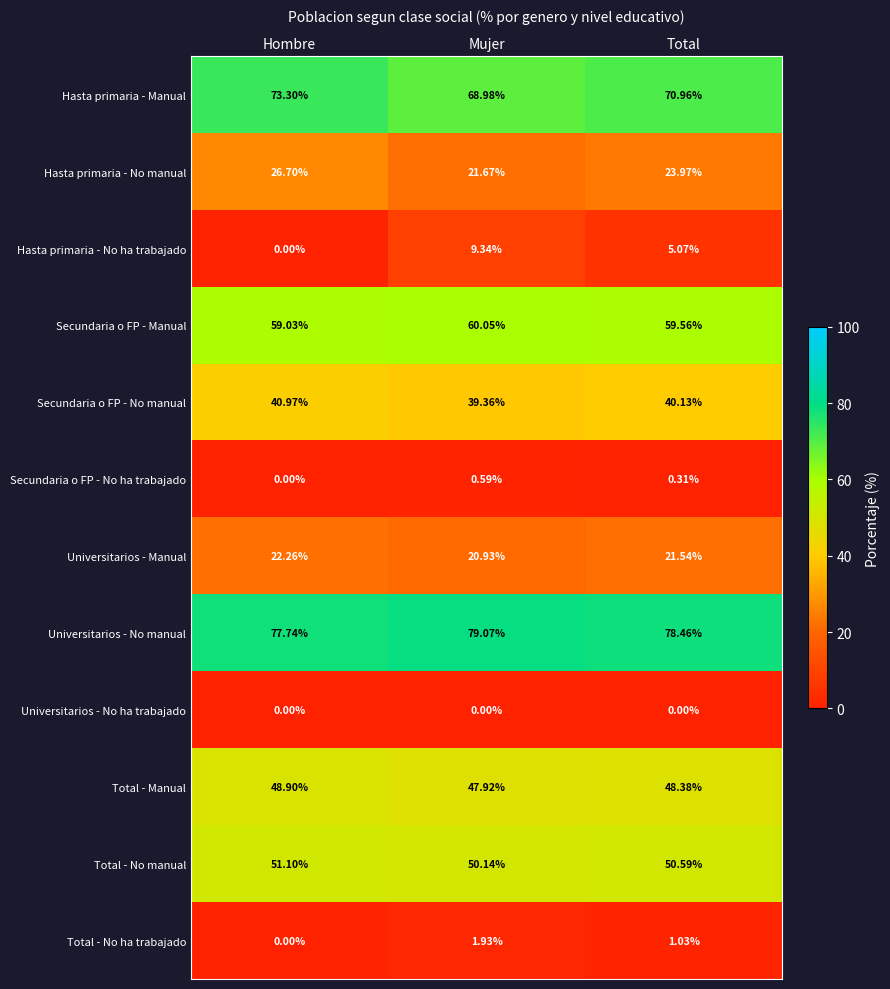

What is the total value across all series at Total?

400.0